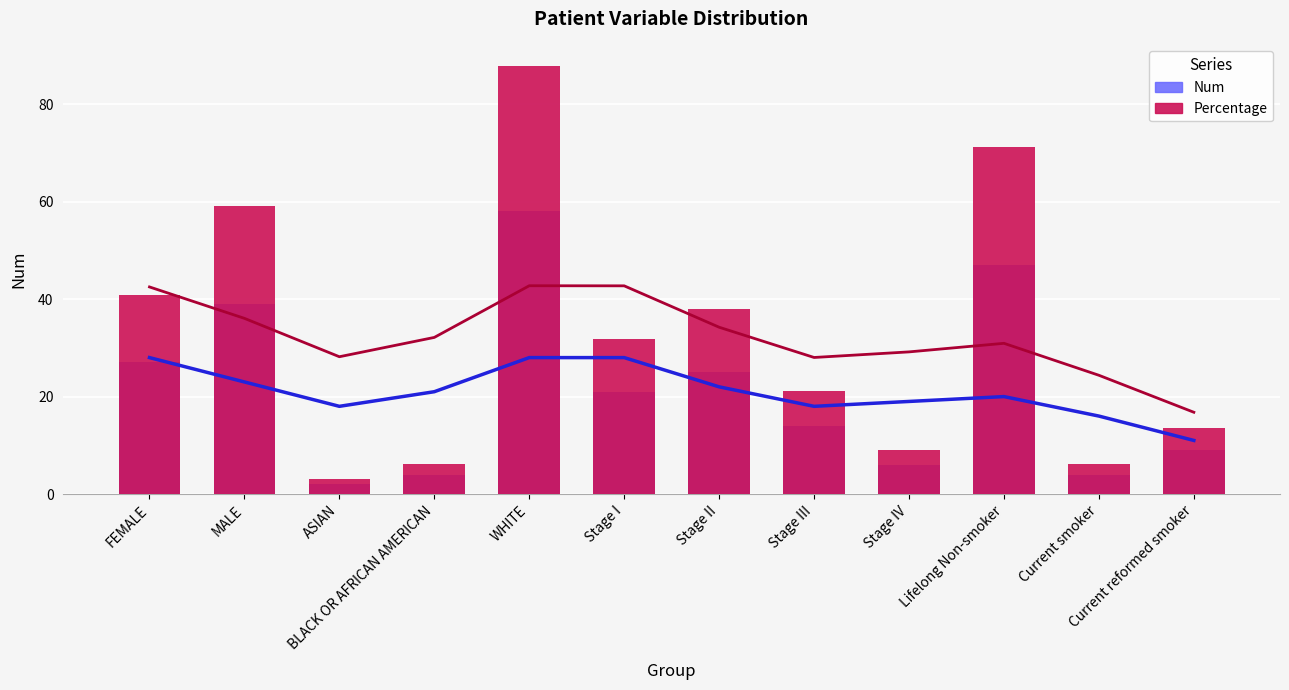

What is the spread (max minus min) of values at FEMALE?

13.9